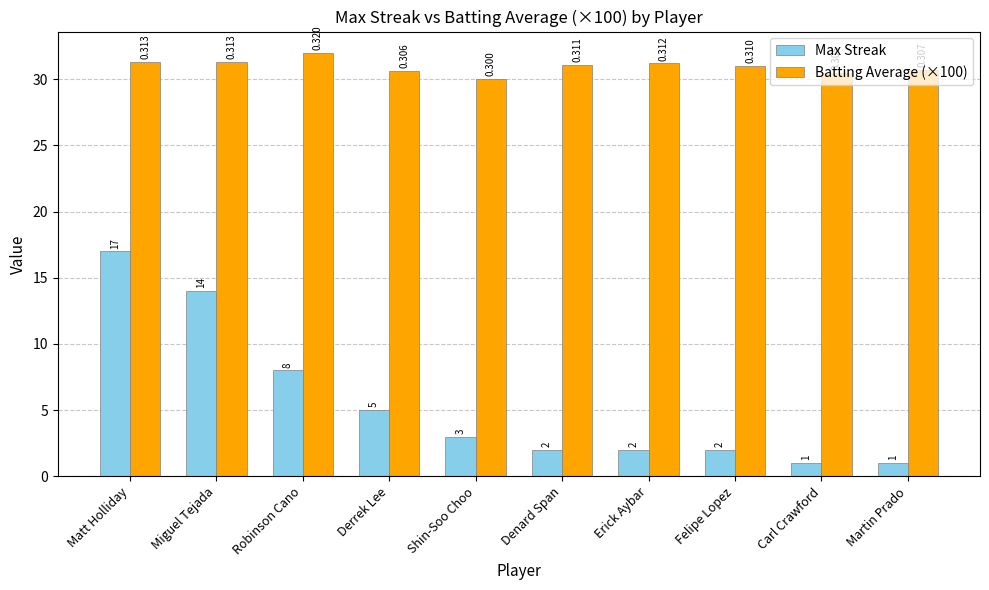

Which category has the highest value across all series?

Robinson Cano